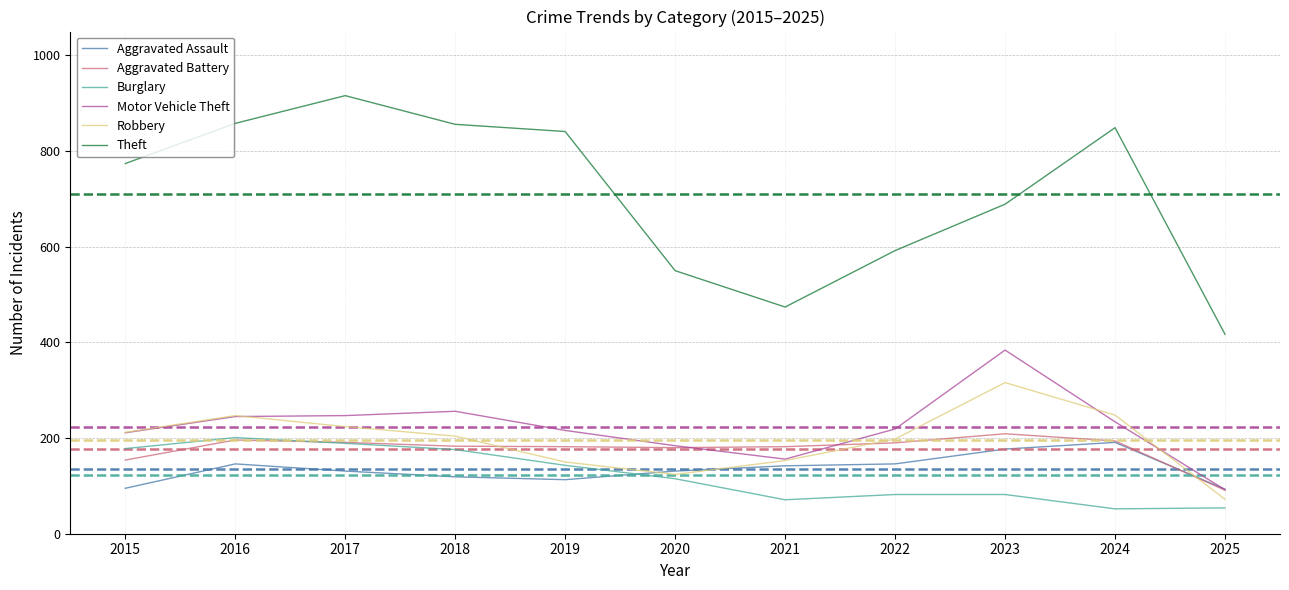

Which category has the highest value across all series?

2017